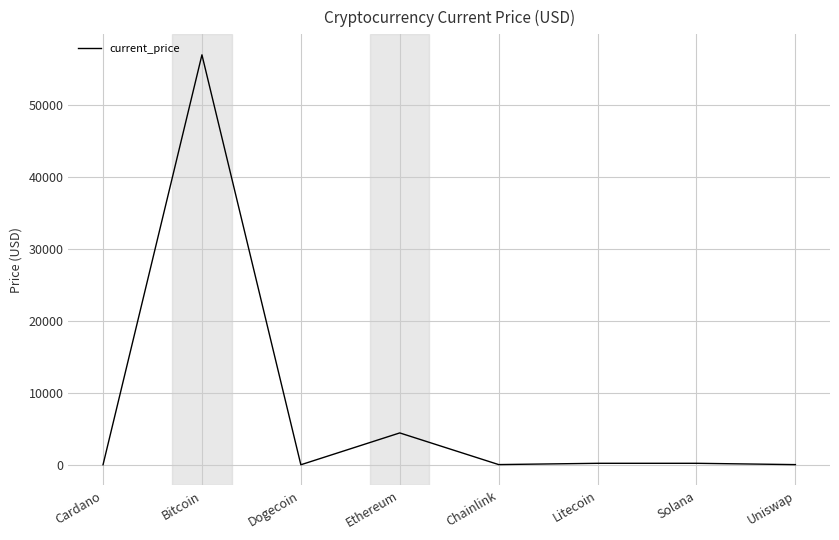

At which label is the value closest to 28491?

Ethereum